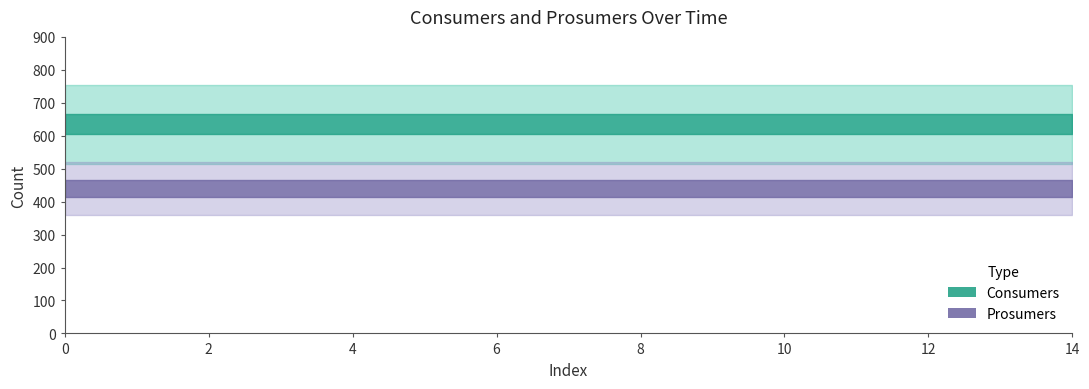

What is the sum of all Consumers values?

9525